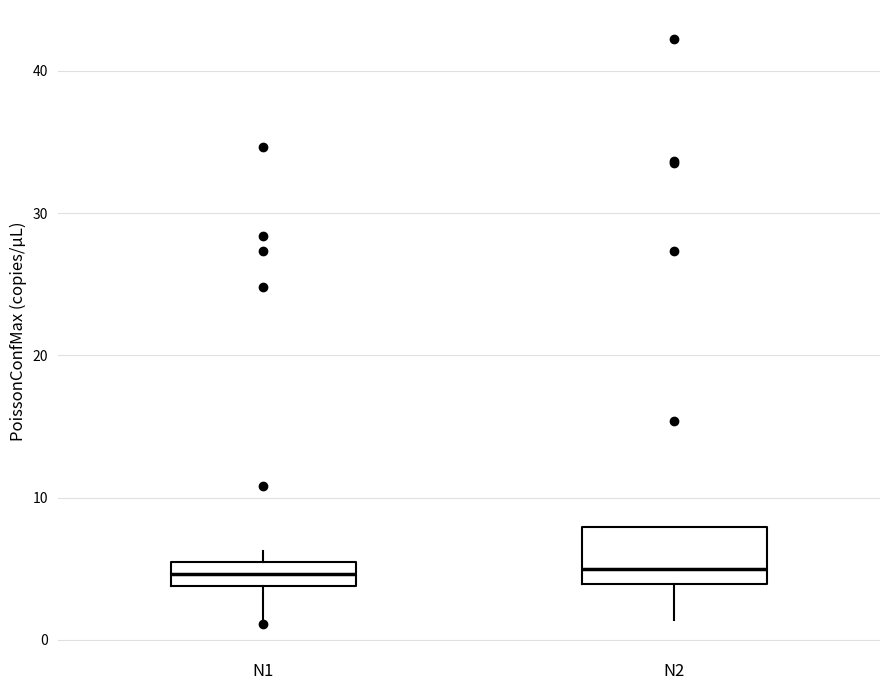

Reading left to right, transcribe this box plot: for each box, give where its median line is, the range the box spans, and where its two whiskers end, as read against the y-axis. The values are not printed on the chart, so give them approximately, as read against the axis.

N1: median 5 (inside the box), box 4 to 5, whiskers 1 to 6
N2: median 5, box 4 to 8, whiskers 1 to 8